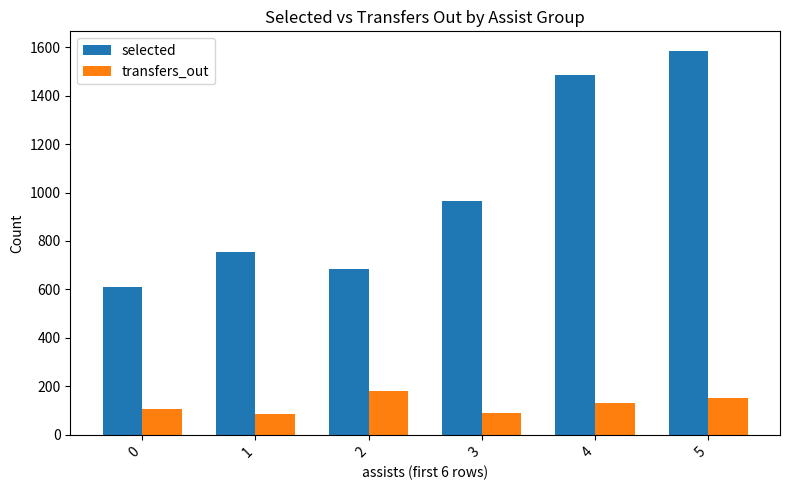

What are all the series names shown in the legend?

selected, transfers_out